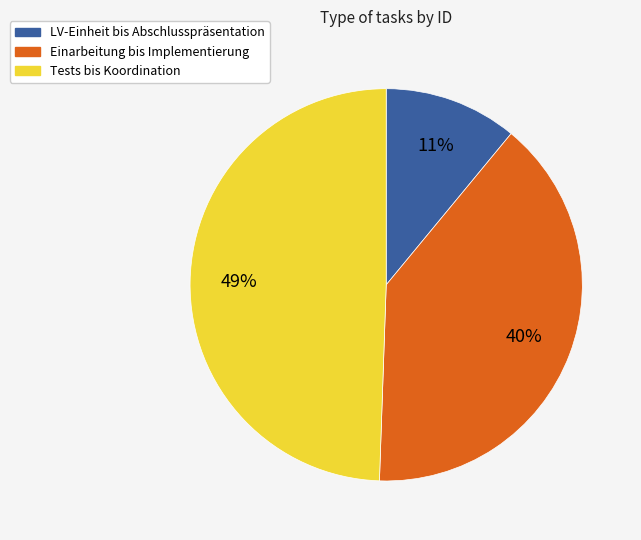

How many slices are in this pie chart?

3